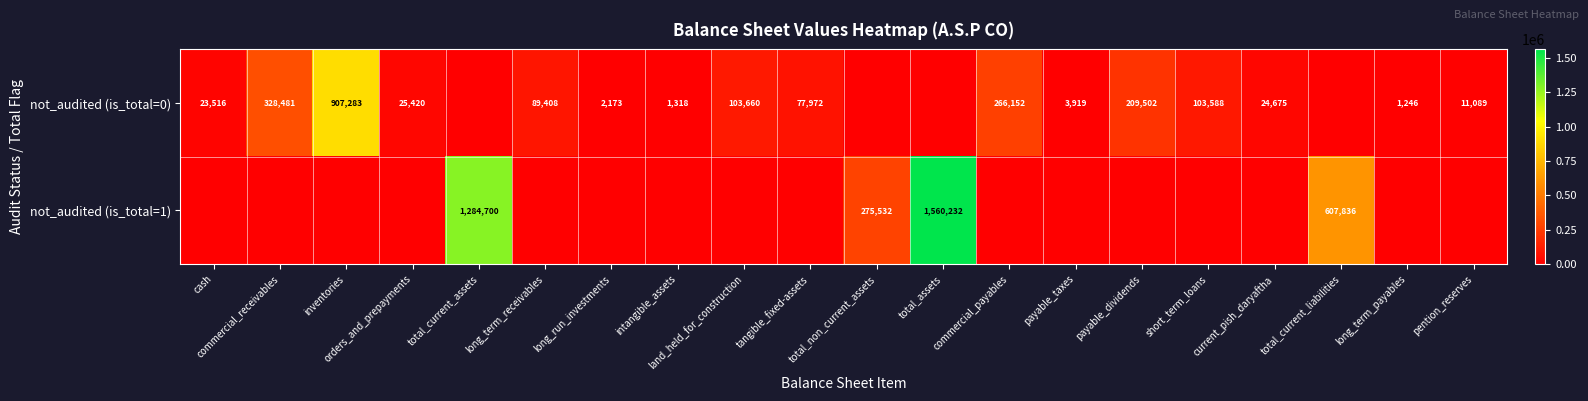

What is the average value of the not_audited (is_total=1) series?

186415